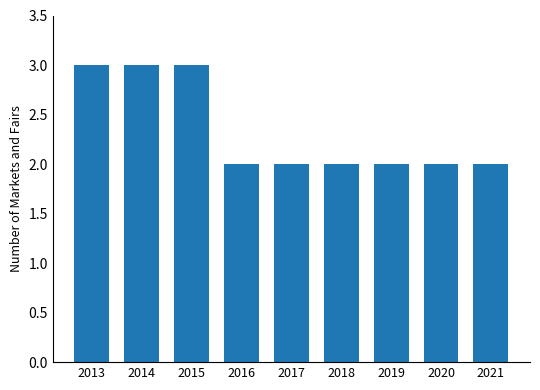

Approximately how many times larger is the value at 2015 compared to 2014?

1.0